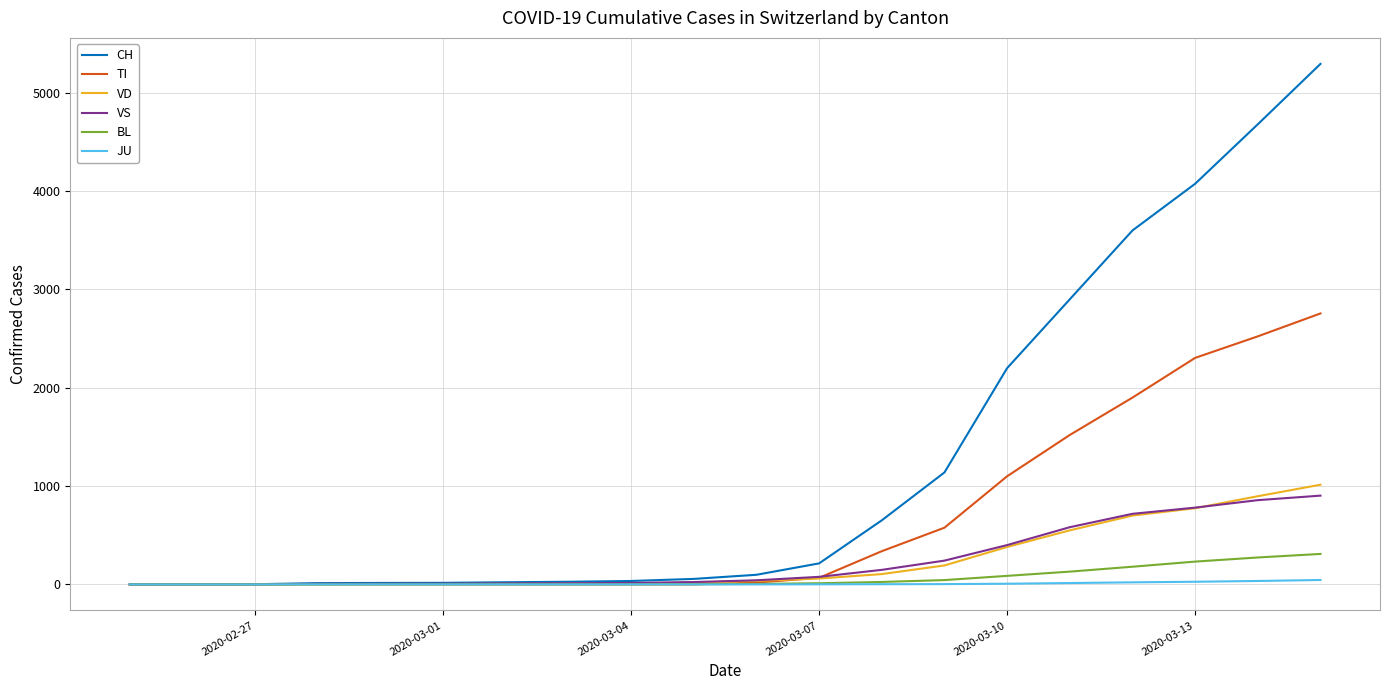

Which series has the largest total across all categories?

CH